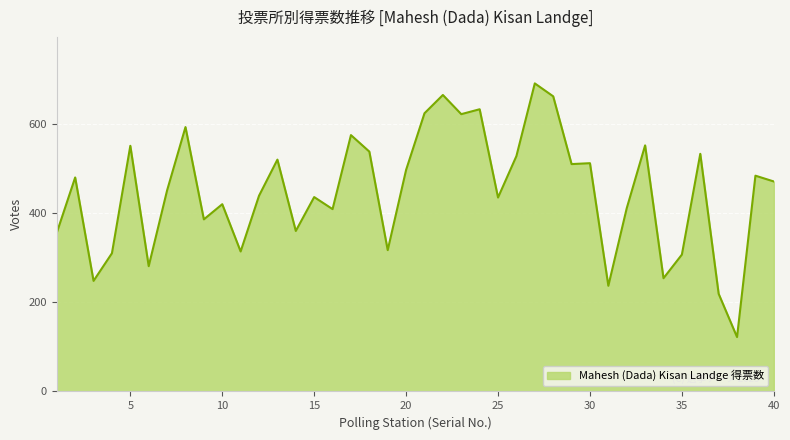

How many categories are shown in the chart?

40